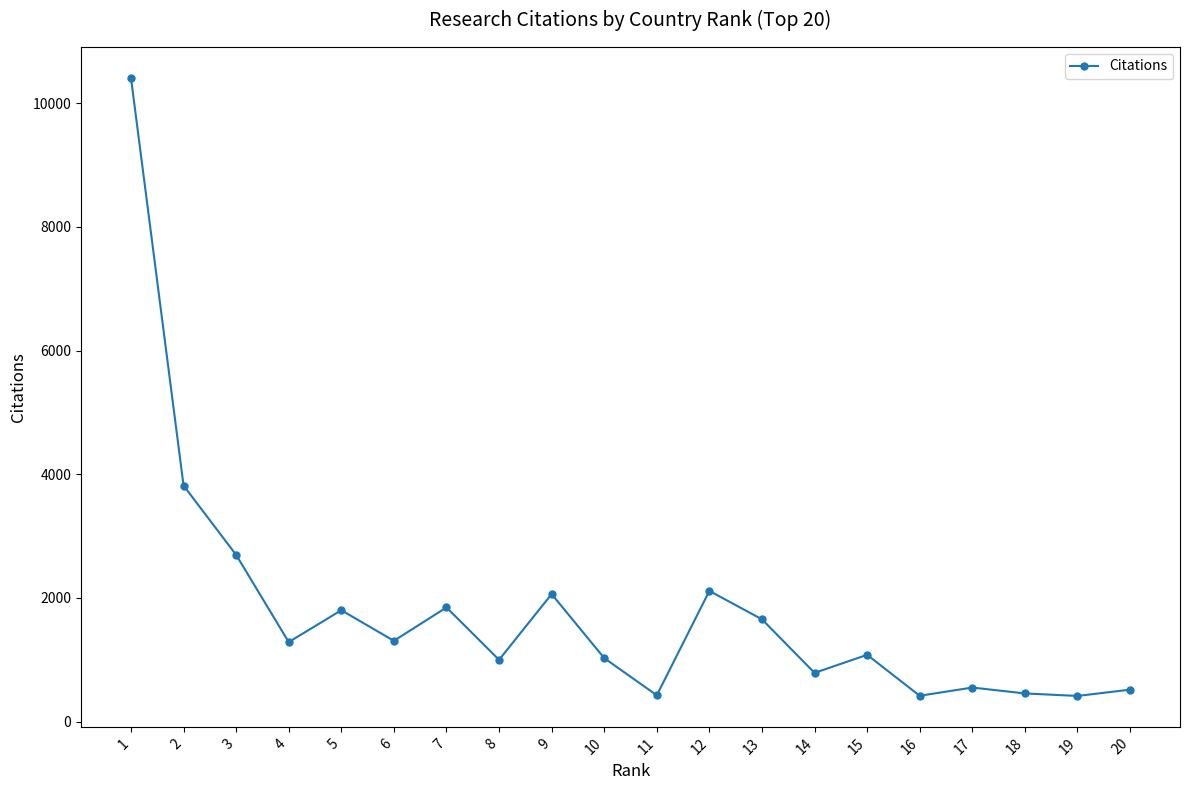

The chart shows a value of 4470 at 3. True or false?

False